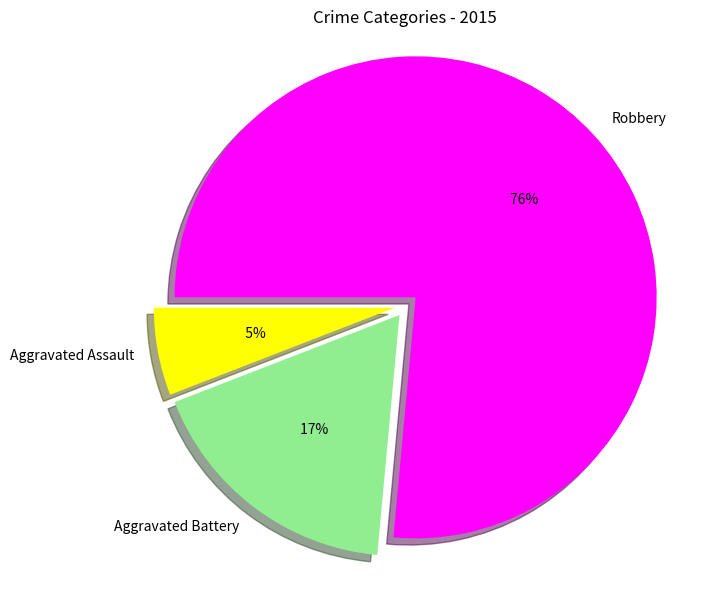

Which has a higher value, Robbery or Aggravated Battery?

Robbery